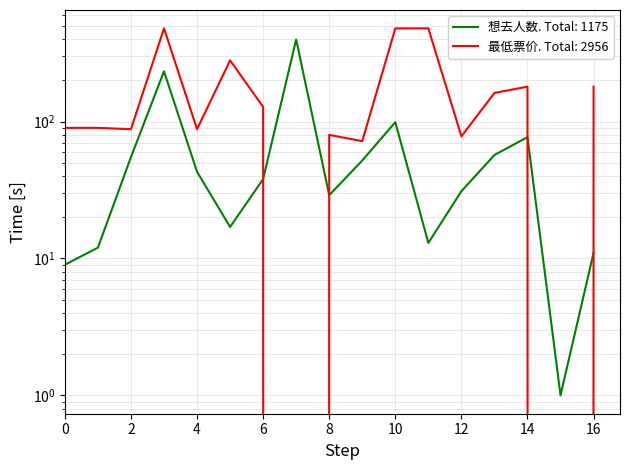

What is the maximum value for 想去人数?

398